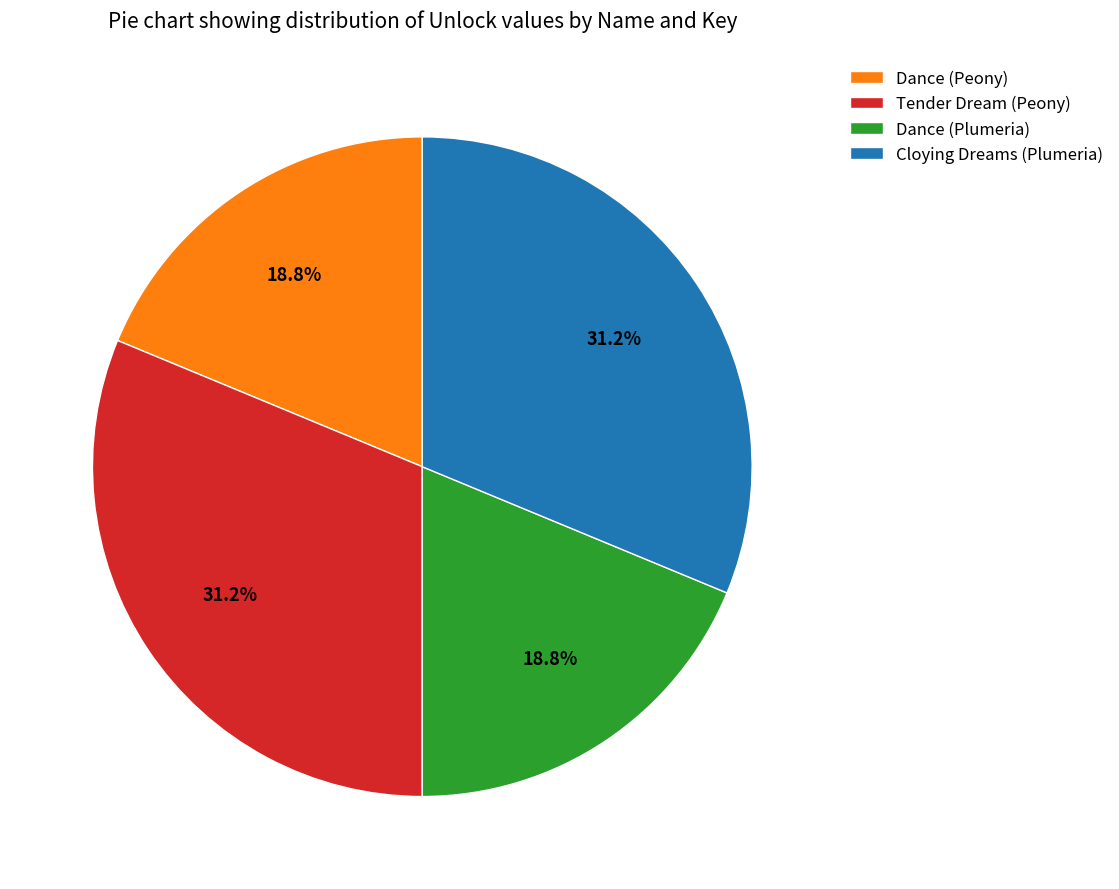

Combined, do Cloying Dreams (Plumeria) and Tender Dream (Peony) account for over 50%?

Yes